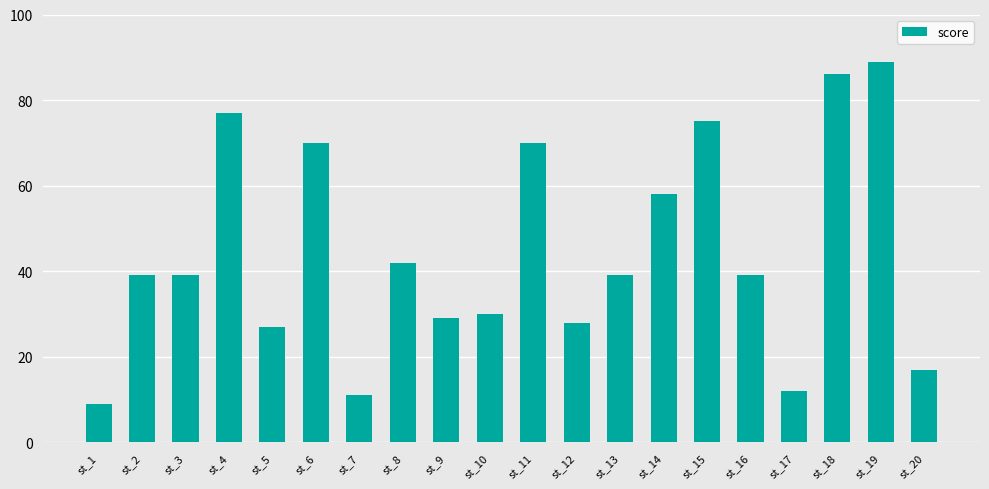

Is it true that the value at st_11 is 36?

False